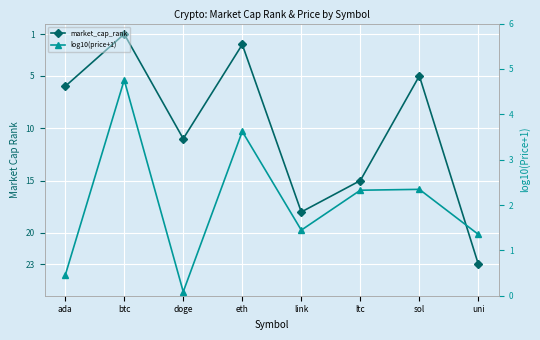

What position from the left is eth?

4